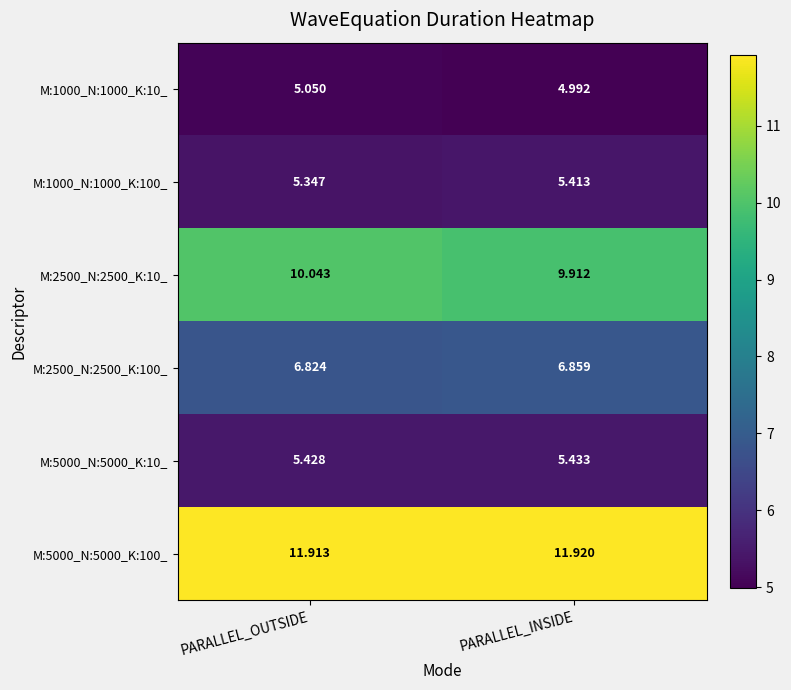

Rank the series by their maximum value, from lowest to highest.

M:1000_N:1000_K:10_, M:1000_N:1000_K:100_, M:5000_N:5000_K:10_, M:2500_N:2500_K:100_, M:2500_N:2500_K:10_, M:5000_N:5000_K:100_